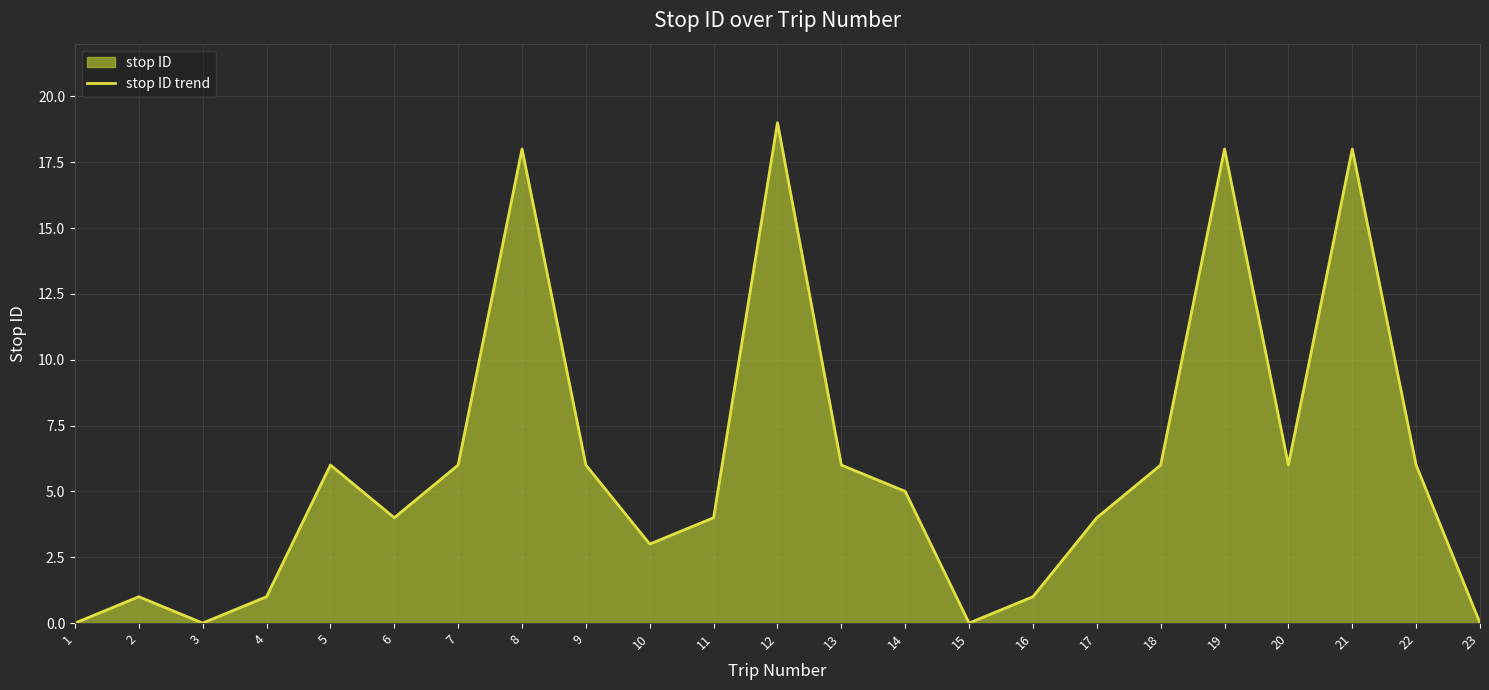

What is the difference between the values at 17 and 1?

4